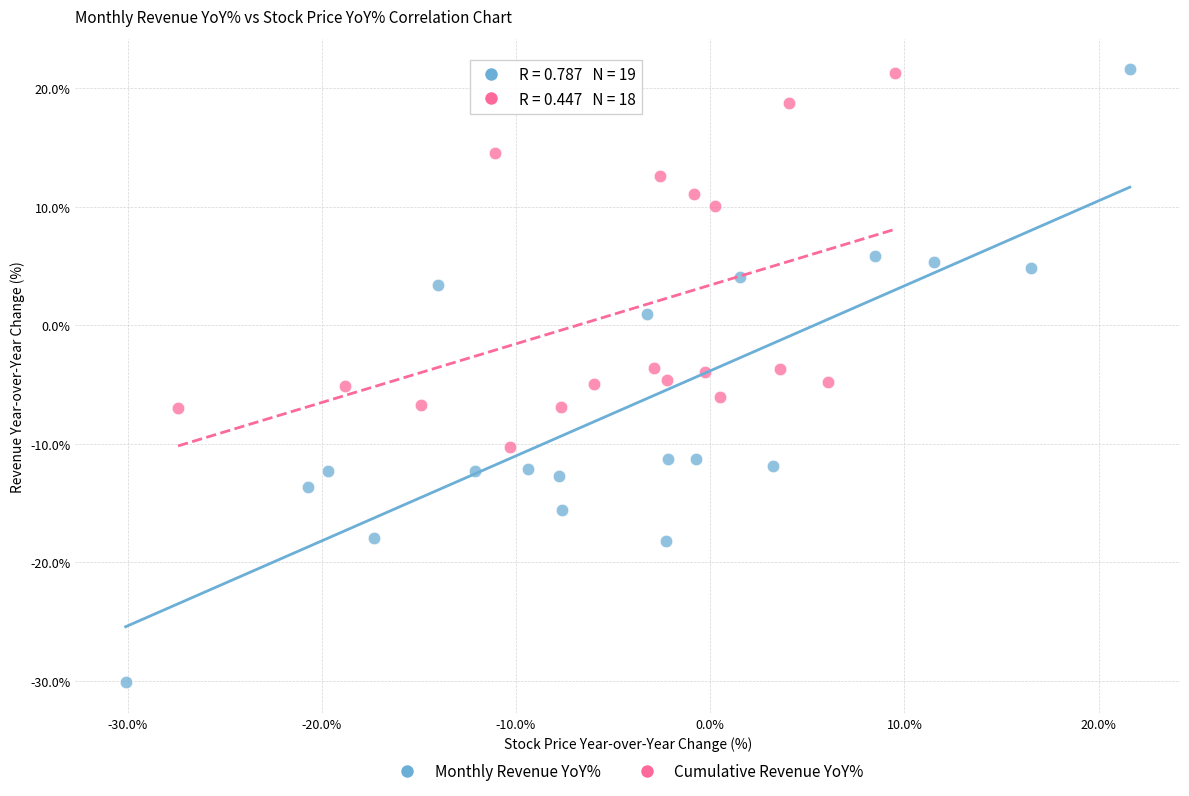

Which series has the largest Y range (max minus min)?

Monthly Revenue YoY%